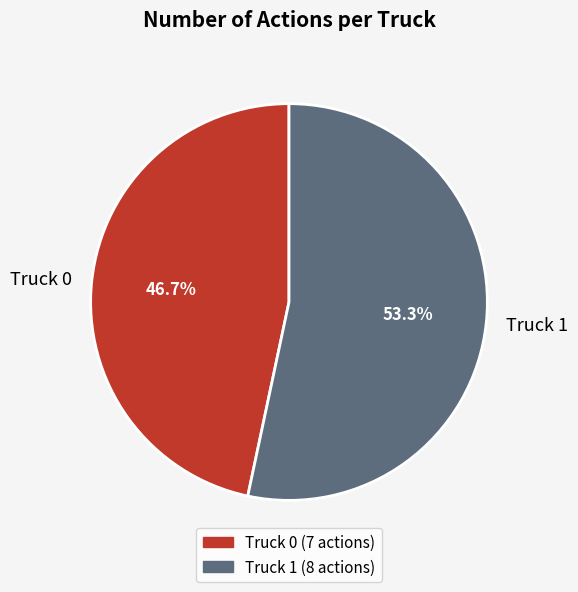

Which slice is the largest?

Truck 1